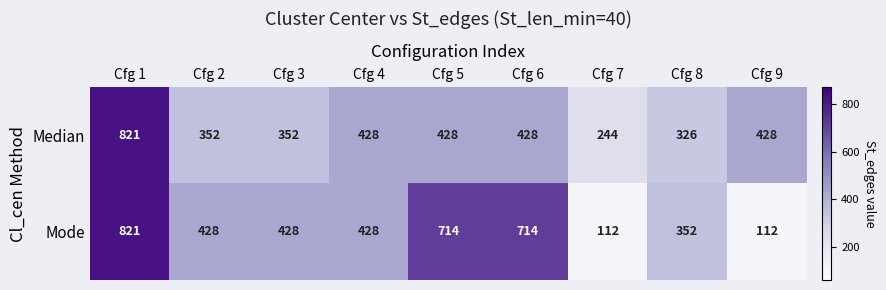

Reading left to right, transcribe all the data shown in this chart.

Median: 821	352	352	428	428	428	244	326	428
Mode: 821	428	428	428	714	714	112	352	112